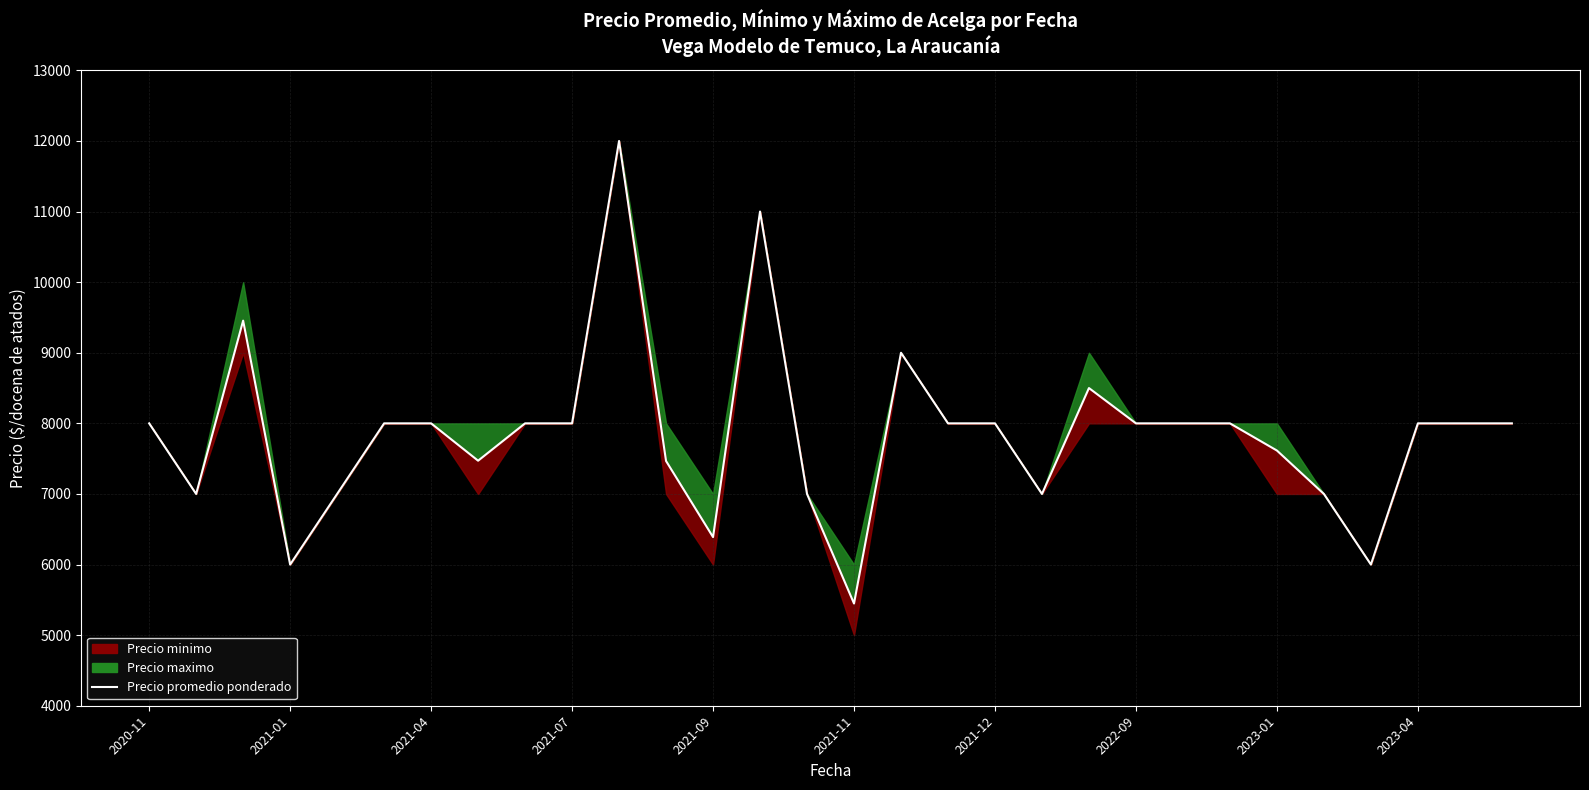

The chart shows a value of 2177 at 11. True or false?

False